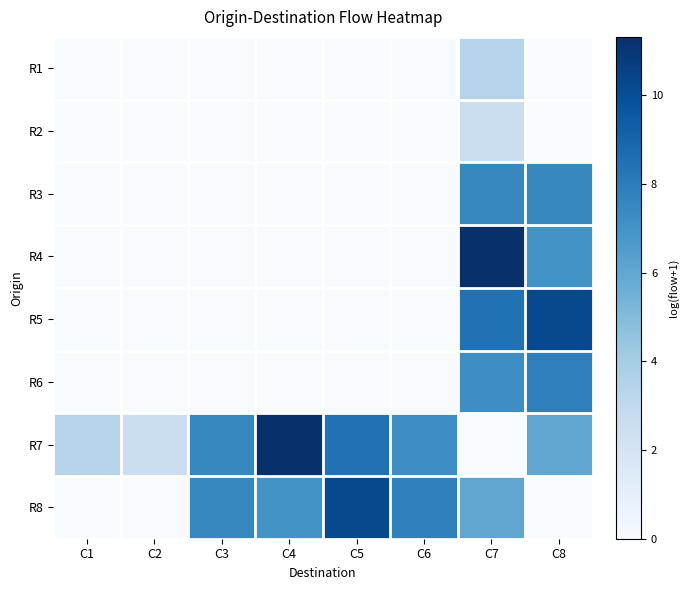

Reading left to right, what are all the values shown in this chart?

R1: C1=0.0	C2=0.0	C3=0.0	C4=0.0	C5=0.0	C6=0.0	C7=3.4	C8=0.0
R2: C1=0.0	C2=0.0	C3=0.0	C4=0.0	C5=0.0	C6=0.0	C7=2.5	C8=0.0
R3: C1=0.0	C2=0.0	C3=0.0	C4=0.0	C5=0.0	C6=0.0	C7=7.5	C8=7.5
R4: C1=0.0	C2=0.0	C3=0.0	C4=0.0	C5=0.0	C6=0.0	C7=11.3	C8=7.0
R5: C1=0.0	C2=0.0	C3=0.0	C4=0.0	C5=0.0	C6=0.0	C7=8.5	C8=10.2
R6: C1=0.0	C2=0.0	C3=0.0	C4=0.0	C5=0.0	C6=0.0	C7=7.2	C8=7.9
R7: C1=3.4	C2=2.5	C3=7.5	C4=11.3	C5=8.5	C6=7.2	C7=0.0	C8=6.0
R8: C1=0.0	C2=0.0	C3=7.5	C4=7.0	C5=10.2	C6=7.9	C7=6.0	C8=0.0